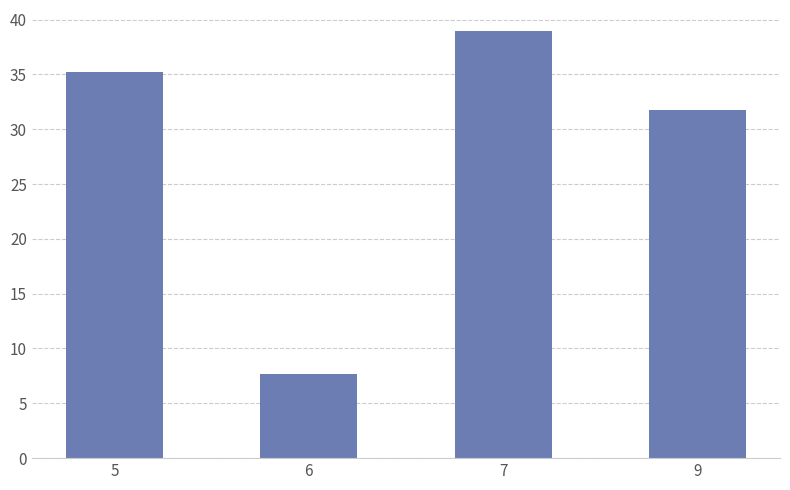

What is the ratio of the value at 7 to the value at 9?

1.2